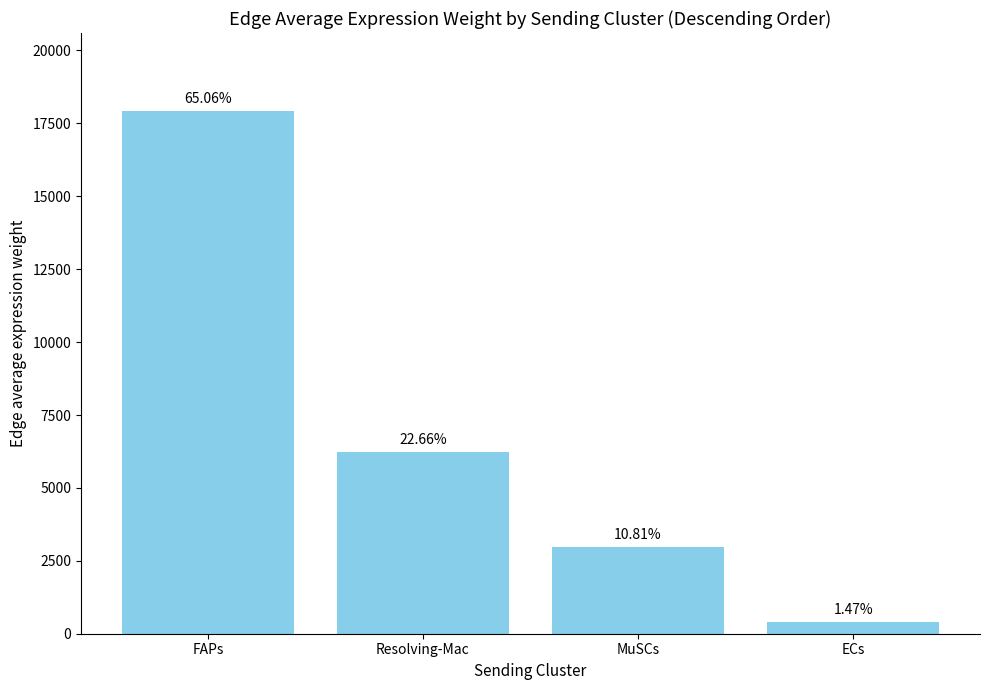

The chart shows a value of 6239.2 at Resolving-Mac. True or false?

True